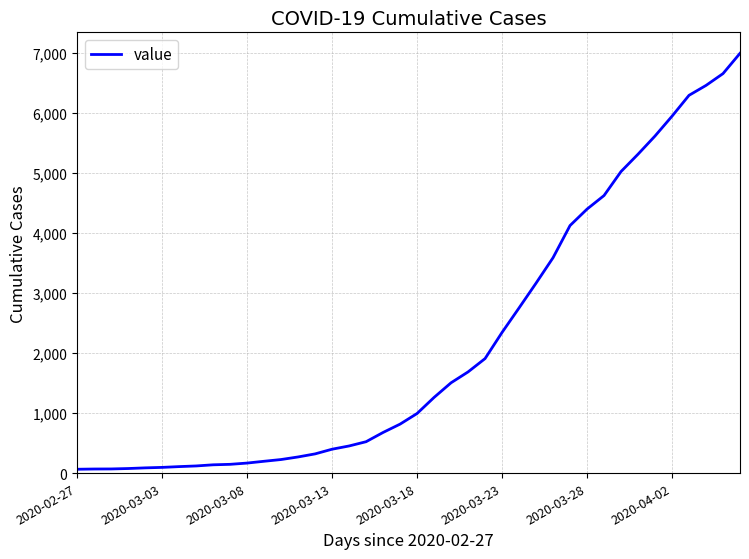

What is the difference between the maximum and minimum values?

6931